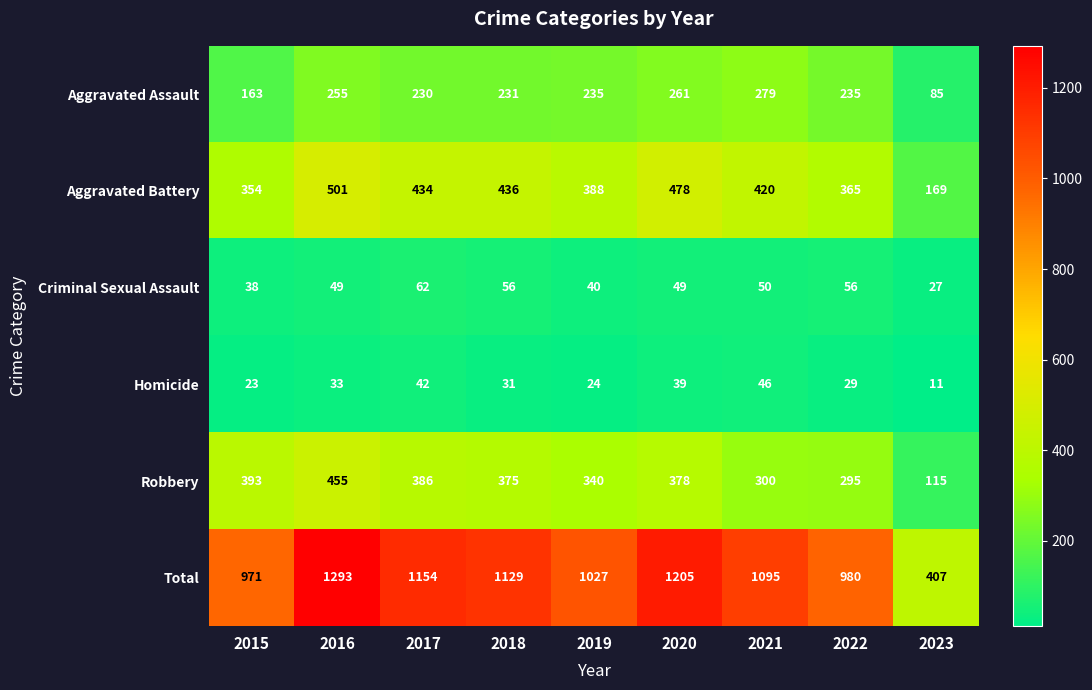

At which label does Total first exceed 1095?

2016